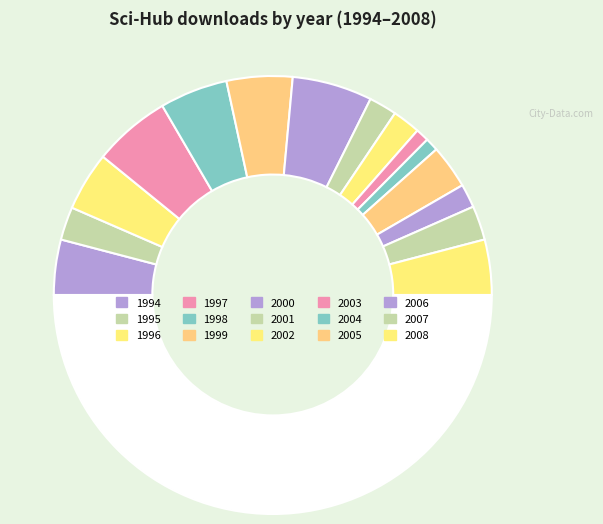

How many segments does this pie chart have?

16